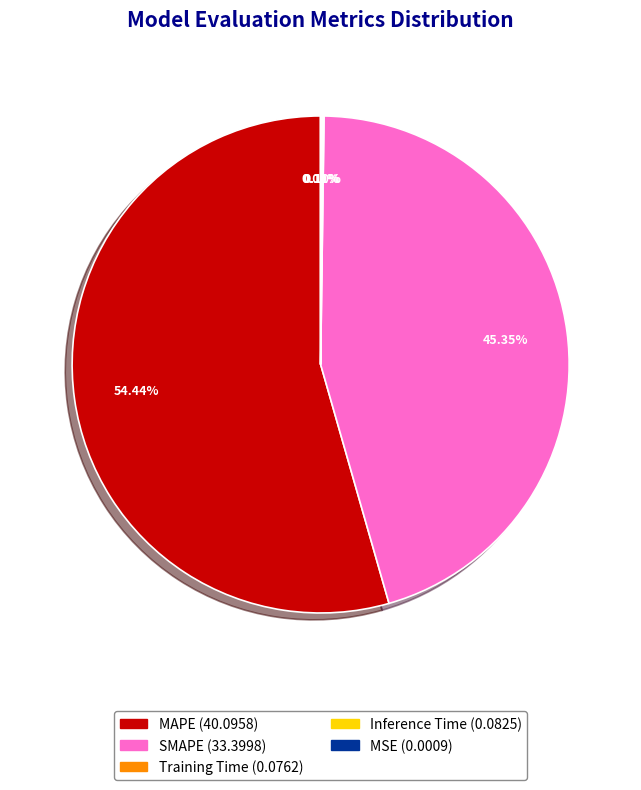

Which has a higher value, MAPE or SMAPE?

MAPE